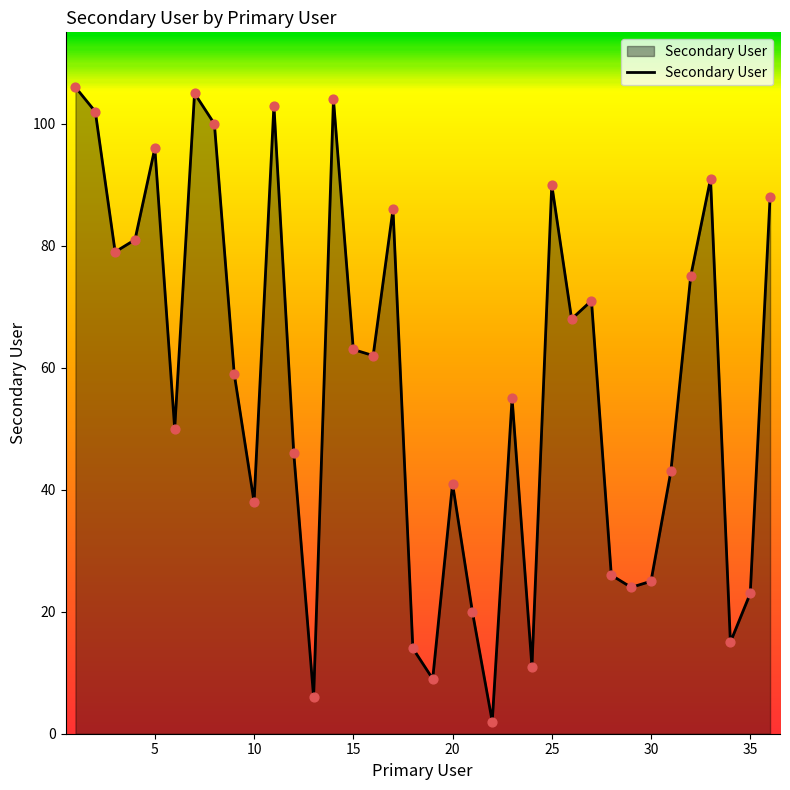

What is the maximum value shown in the chart?

106